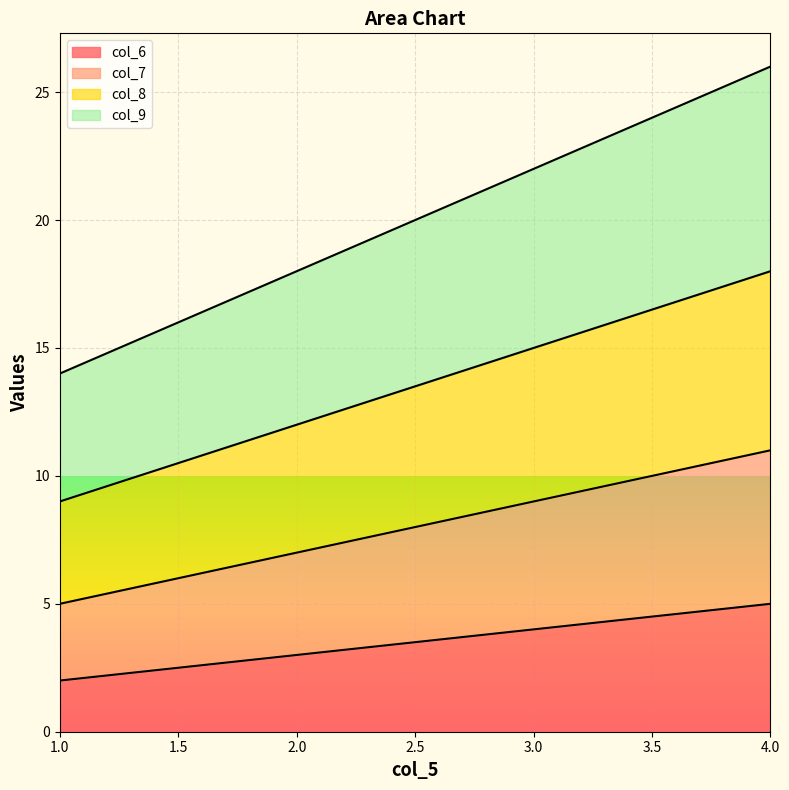

At which category is the sum across all series the highest?

4.0